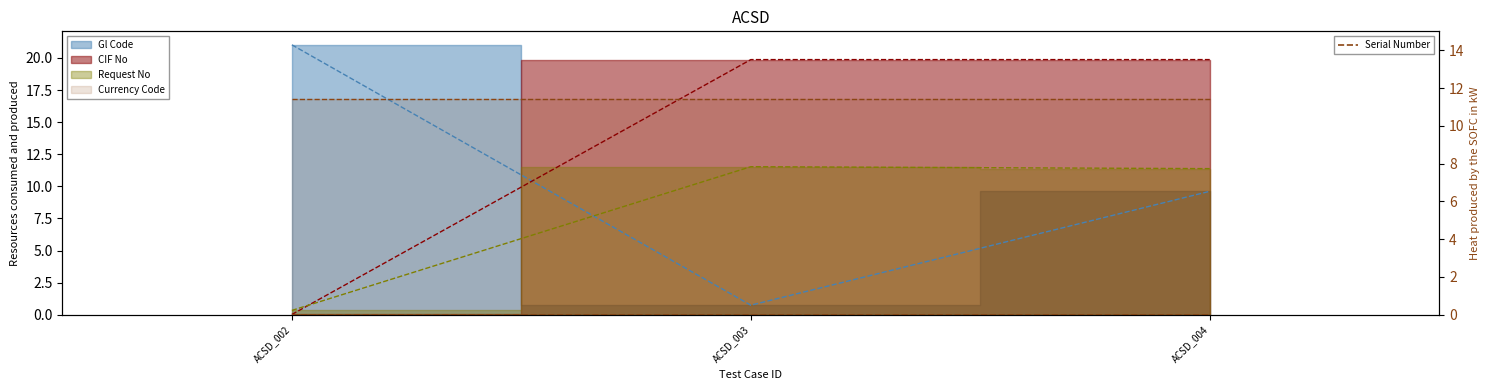

The Request No series shows 11.4 at ACSD_004. True or false?

True